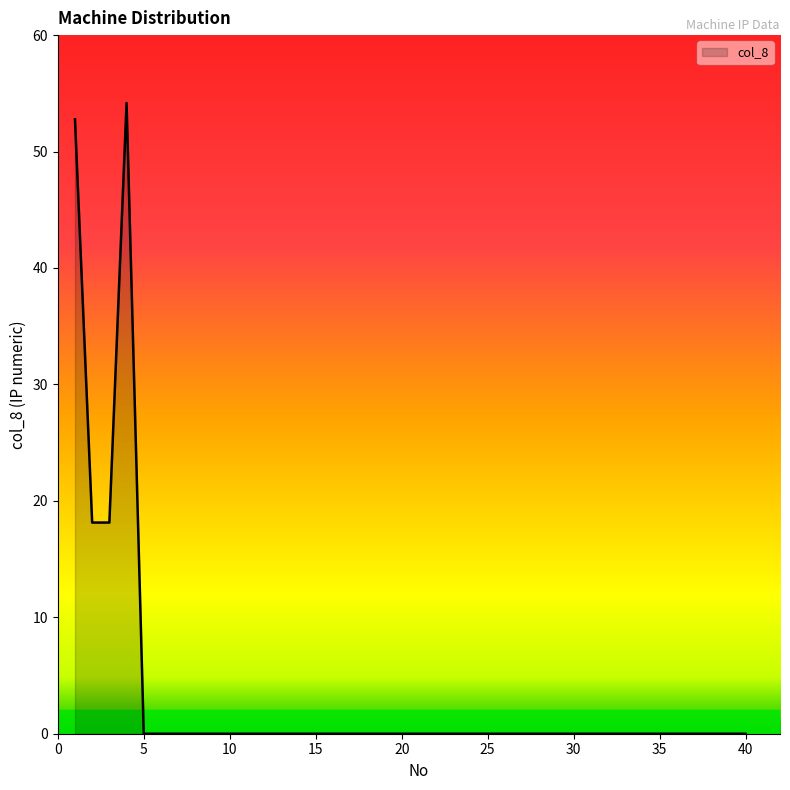

Does the chart display data point markers on the line(s)?

No